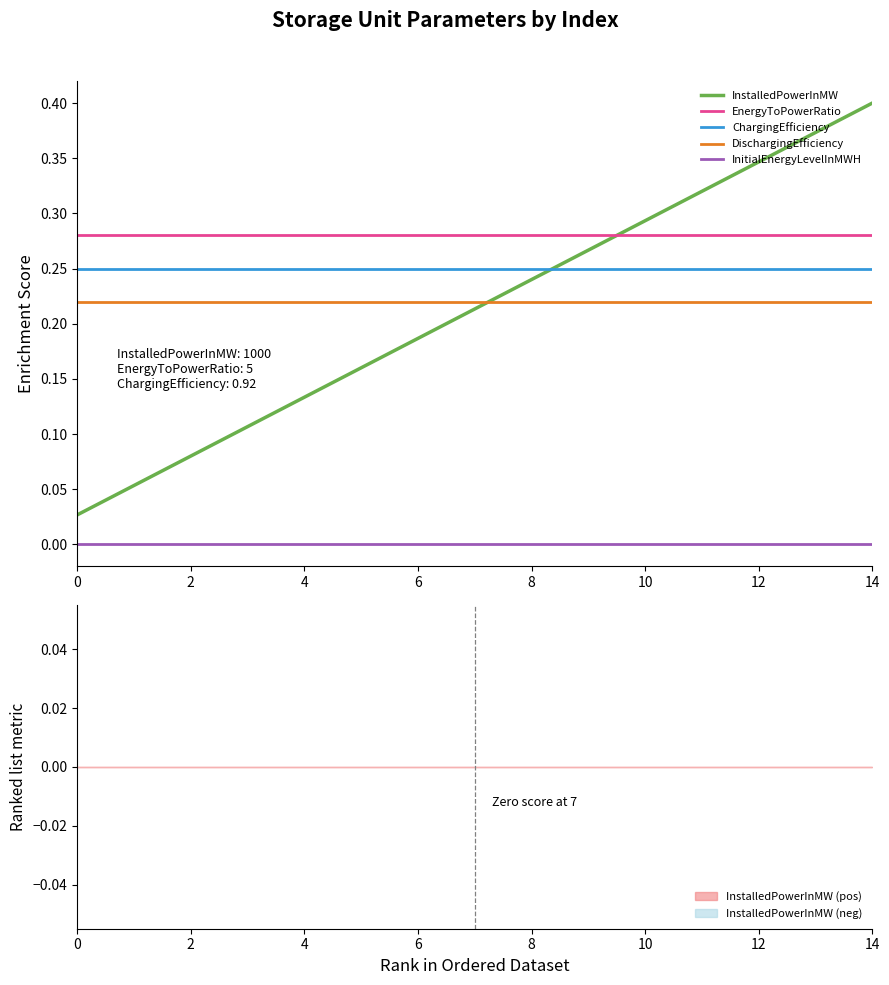

At which category does the chart reach its peak across all series?

14